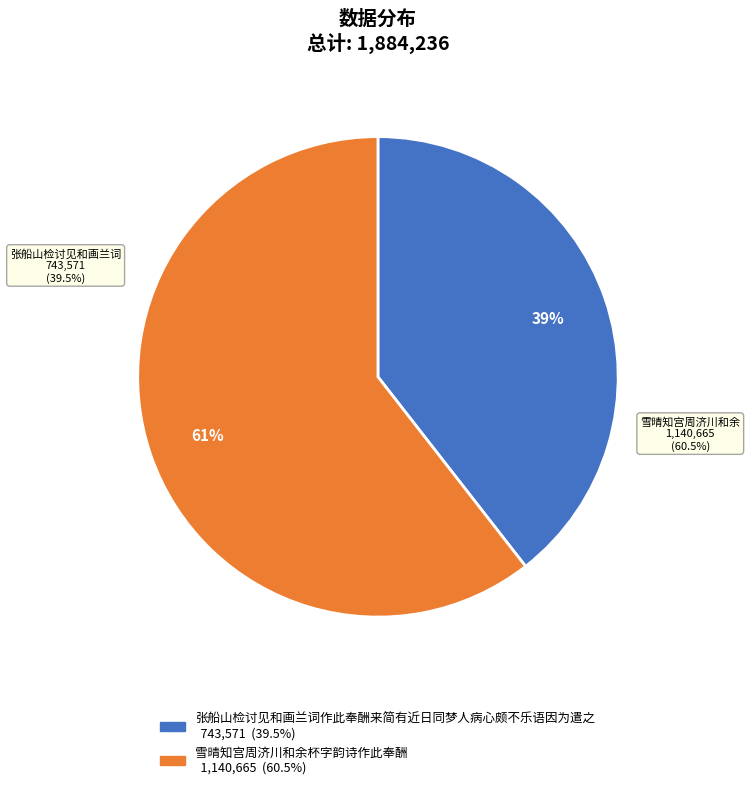

To the nearest percent, what portion does 雪晴知宫周济川和余杯字韵诗作此奉酬 represent?

61%